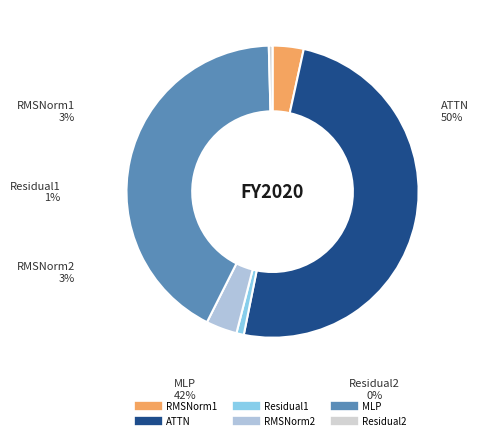

How many segments does this pie chart have?

6